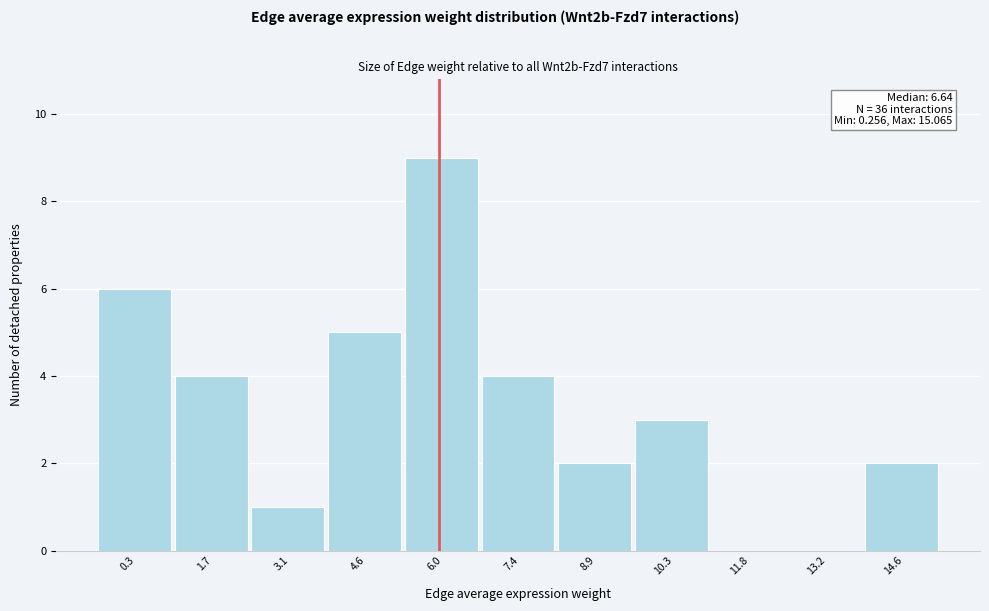

Reading right to left, transcribe all the data shown in this chart.

14.6=2	13.2=0	11.8=0	10.3=3	8.9=2	7.4=4	6.0=9	4.6=5	3.1=1	1.7=4	0.3=6